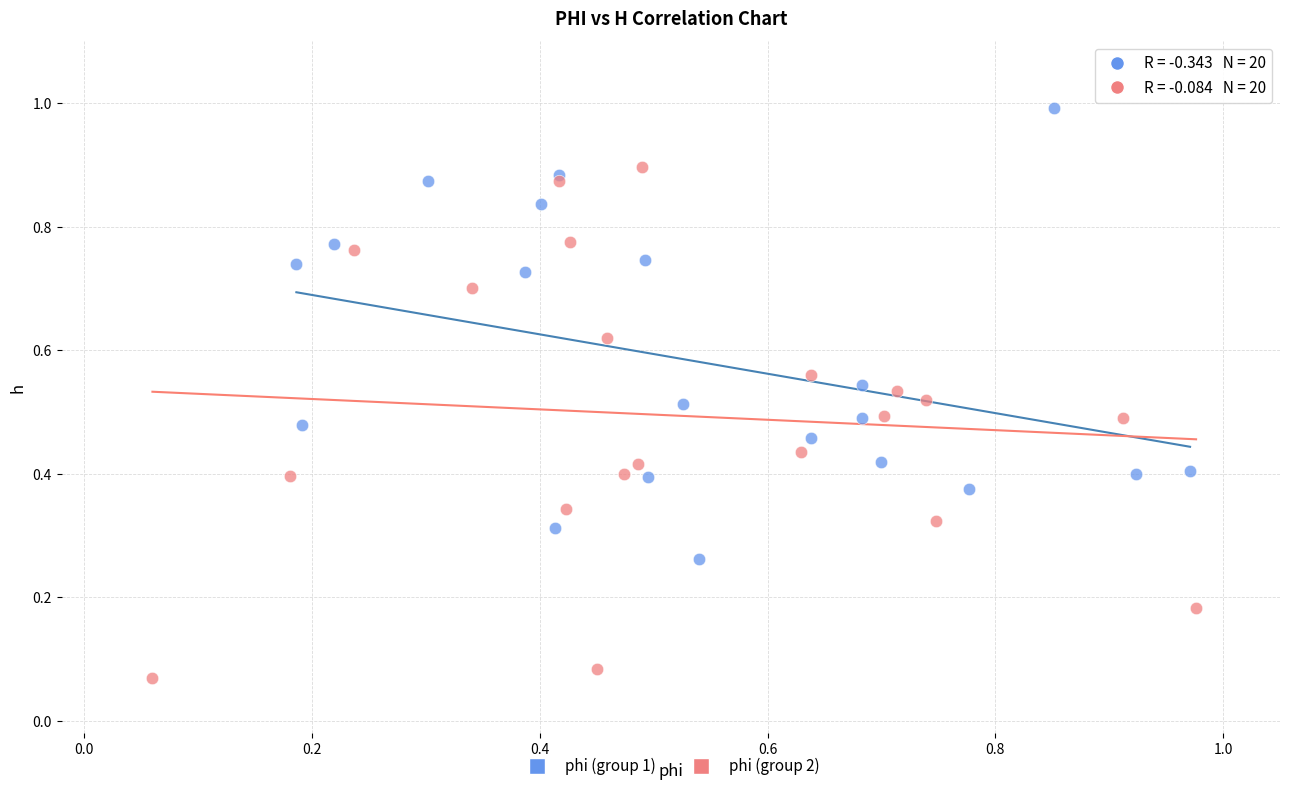

Which series reaches the minimum Y coordinate?

phi (group 2)